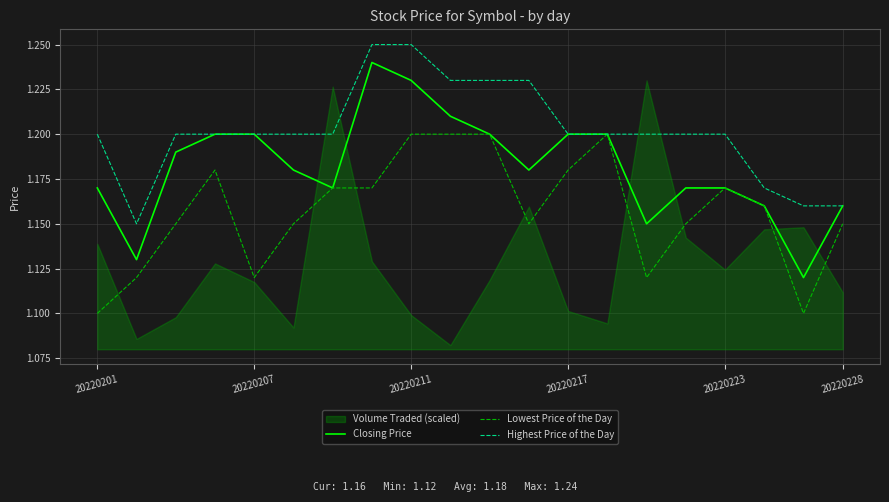

Count the Closing Price values in the range 1 to 2.

20